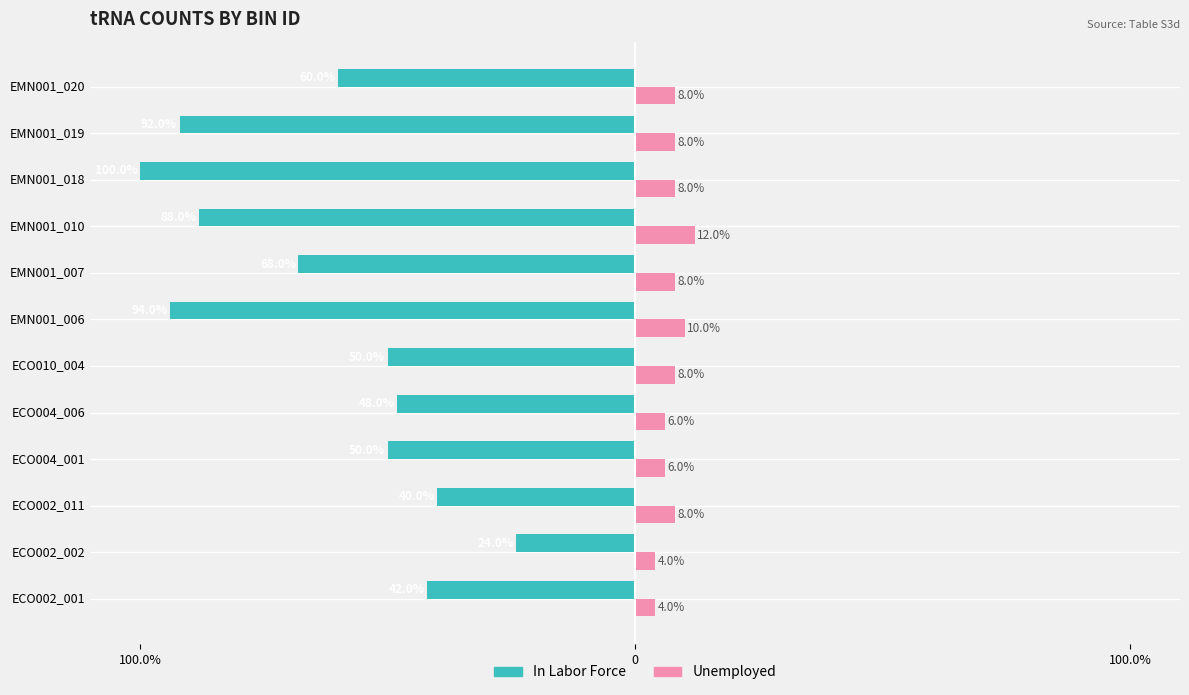

Which series has the widest spread of values?

In Labor Force